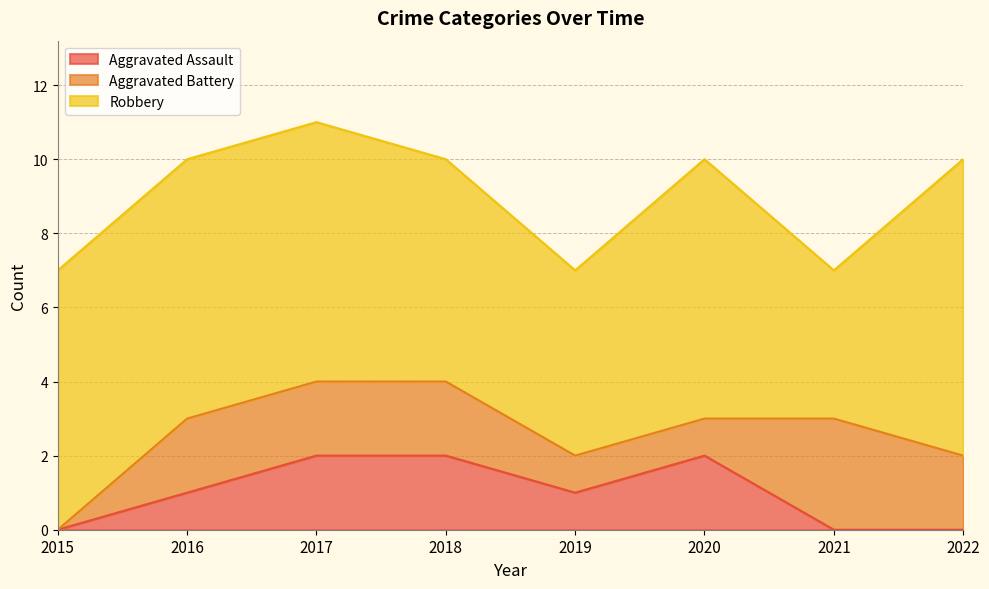

Reading right to left, extract all data points from this chart.

Aggravated Assault: 2022=0	2021=0	2020=2	2019=1	2018=2	2017=2	2016=1	2015=0
Aggravated Battery: 2022=2	2021=3	2020=1	2019=1	2018=2	2017=2	2016=2	2015=0
Robbery: 2022=8	2021=4	2020=7	2019=5	2018=6	2017=7	2016=7	2015=7